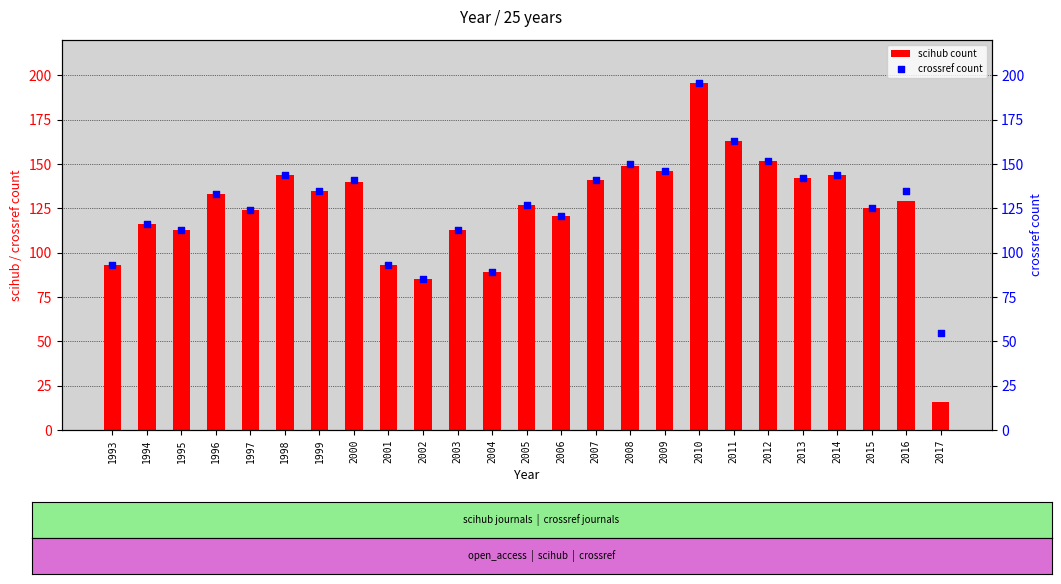

At how many categories does at least one series exceed 185?

1